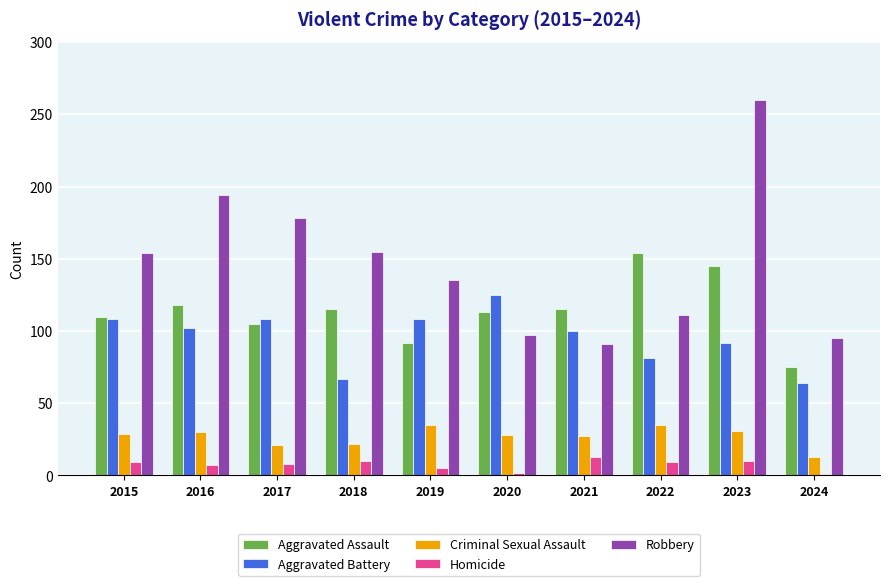

How many data points in Homicide are less than 9?

5